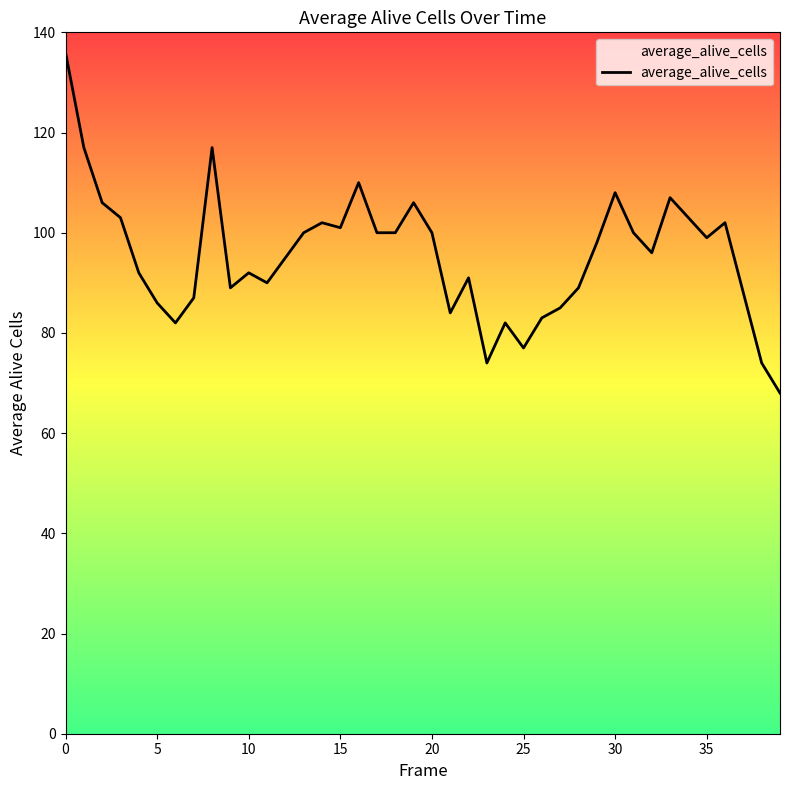

What is the smallest value displayed?

68